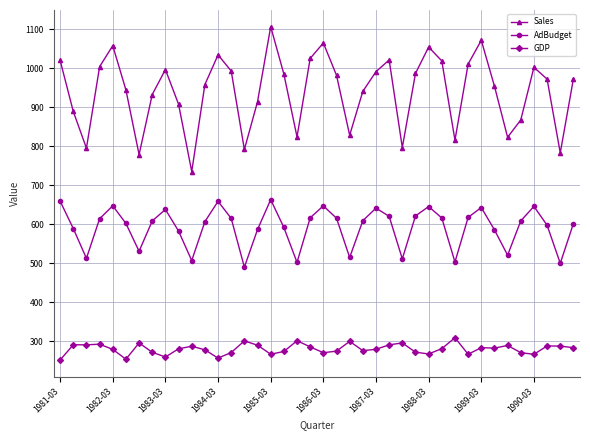

True or false: Sales and AdBudget cross at least once.

False